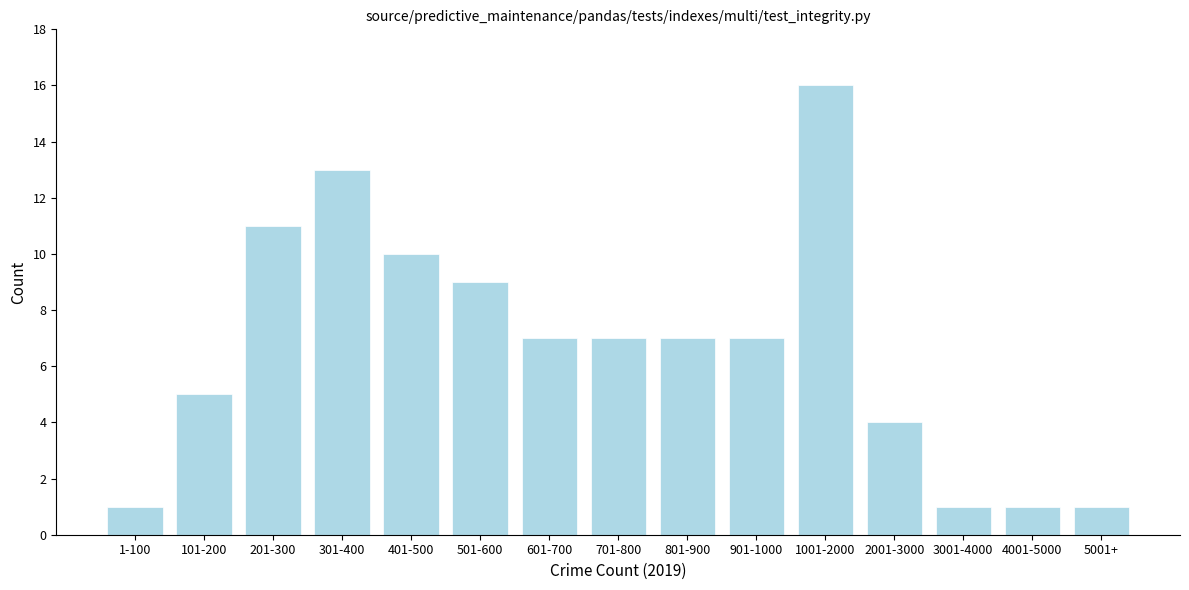

Reading left to right, what are all the values shown in this chart?

1-100=1	101-200=5	201-300=11	301-400=13	401-500=10	501-600=9	601-700=7	701-800=7	801-900=7	901-1000=7	1001-2000=16	2001-3000=4	3001-4000=1	4001-5000=1	5001+=1